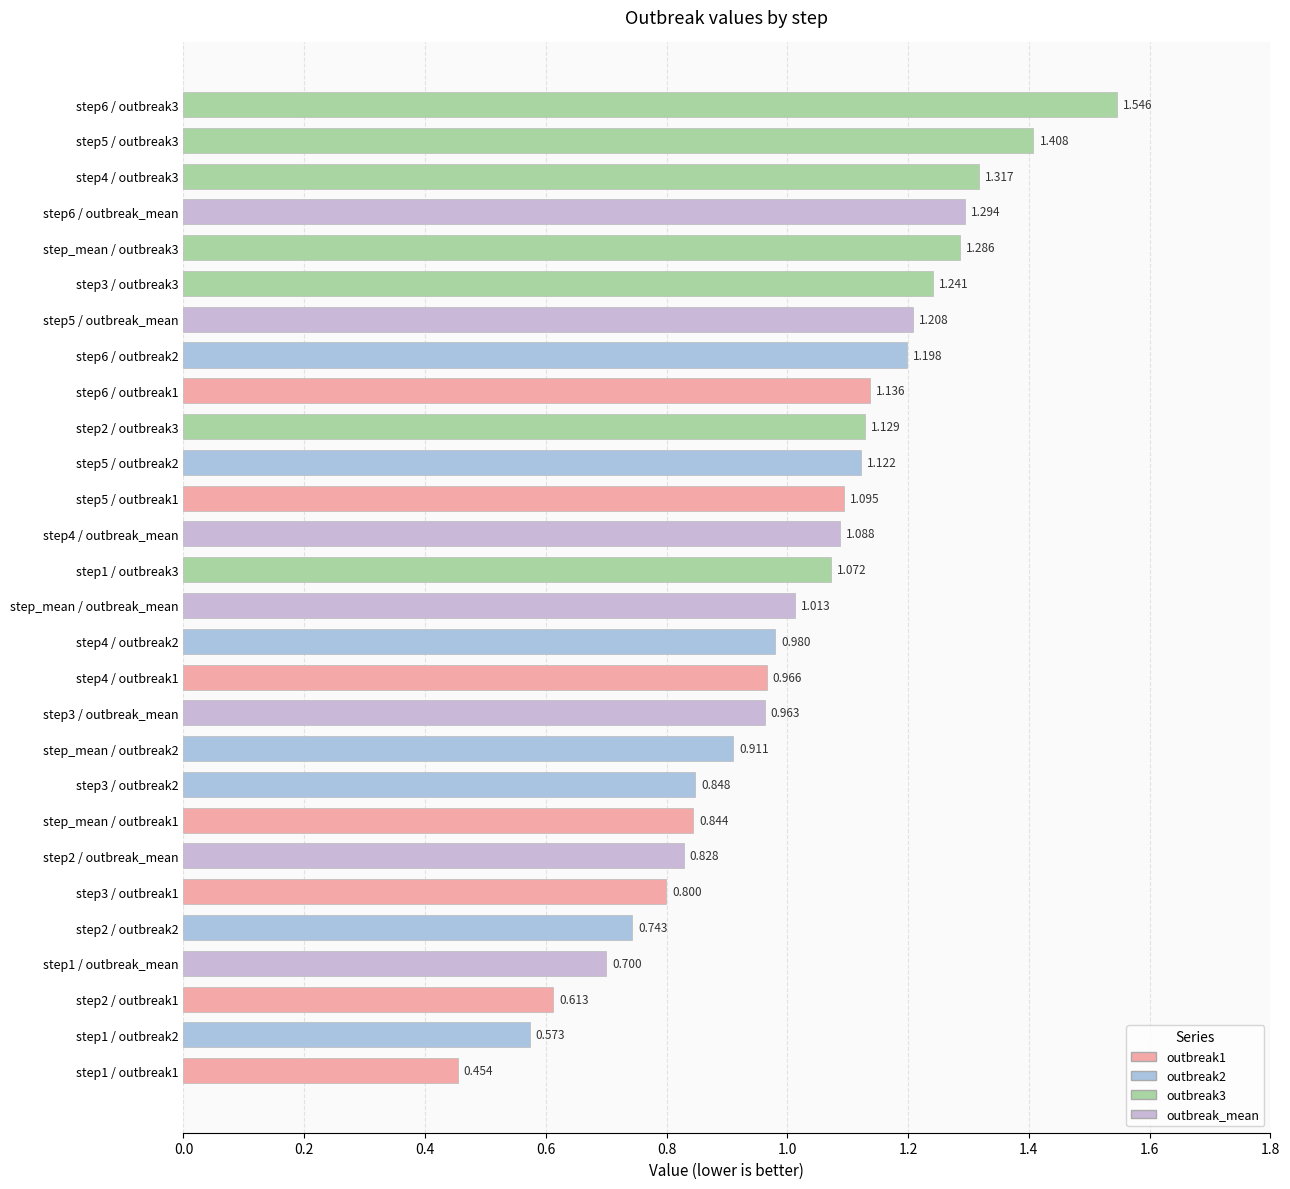

Which has a higher value, step3 / outbreak2 or step_mean / outbreak_mean?

step_mean / outbreak_mean